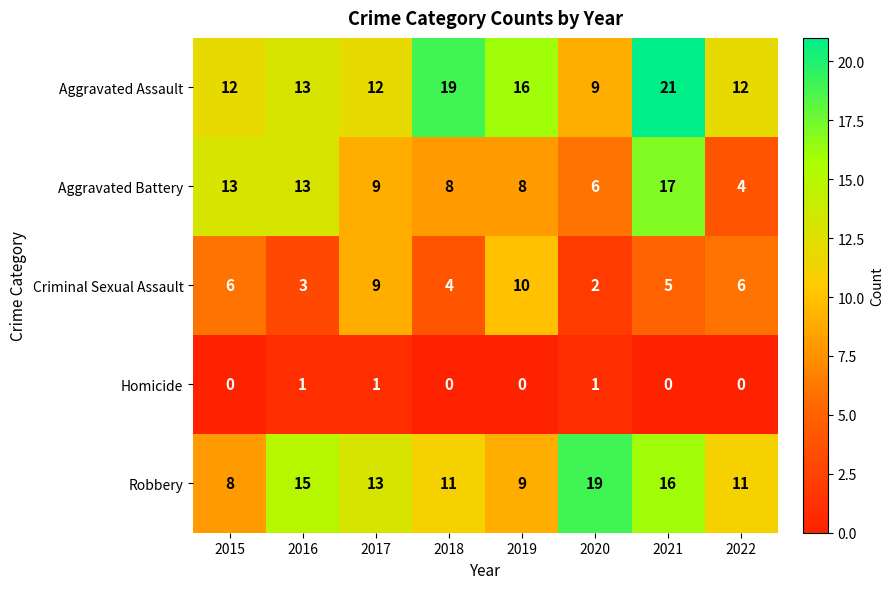

What is the average value of the Aggravated Battery series?

10